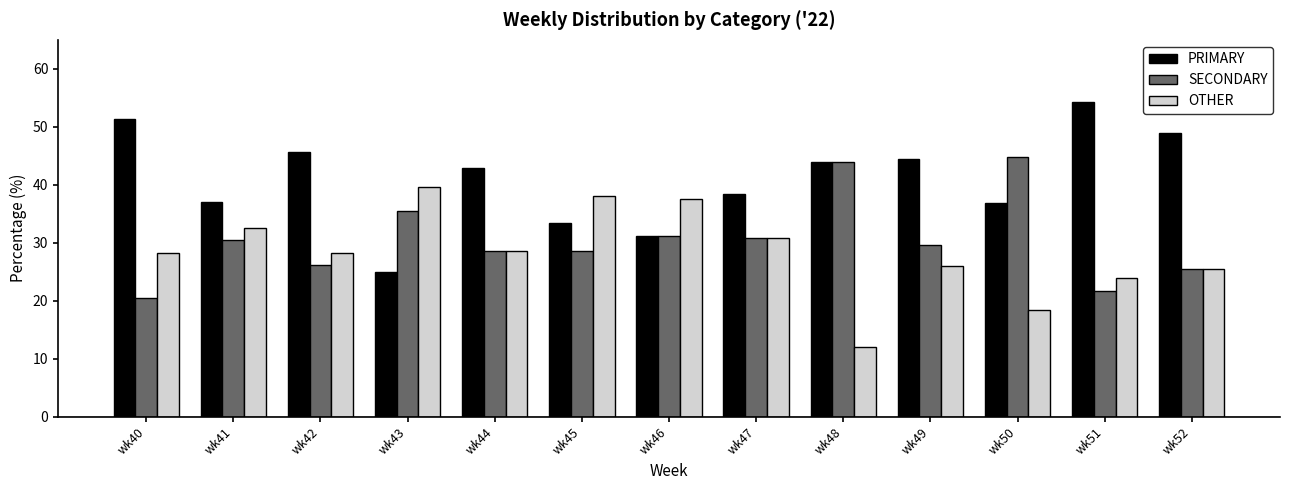

At which category does the chart reach its peak across all series?

wk51